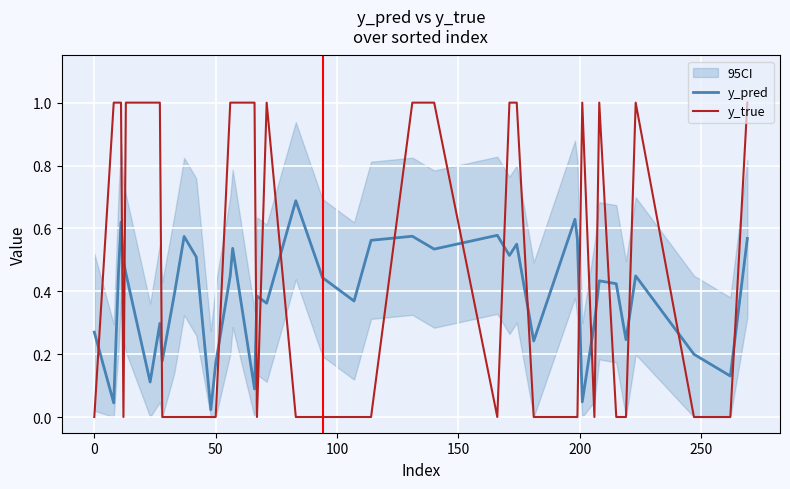

What is the value of the y_pred point at the 36th from the left?

0.2